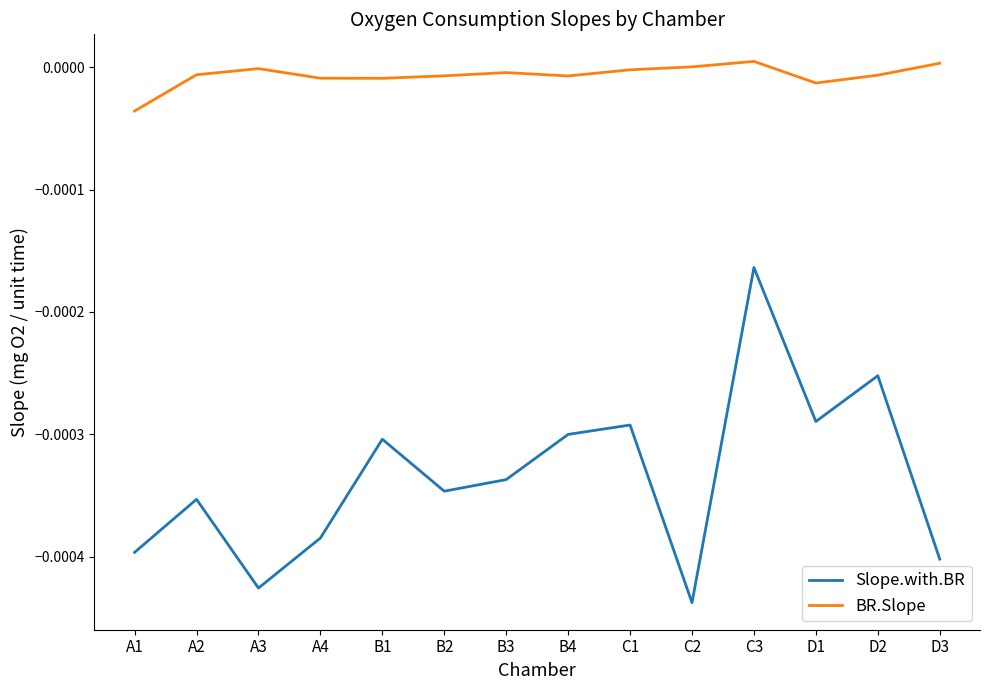

At which label does Slope.with.BR reach its minimum?

C2